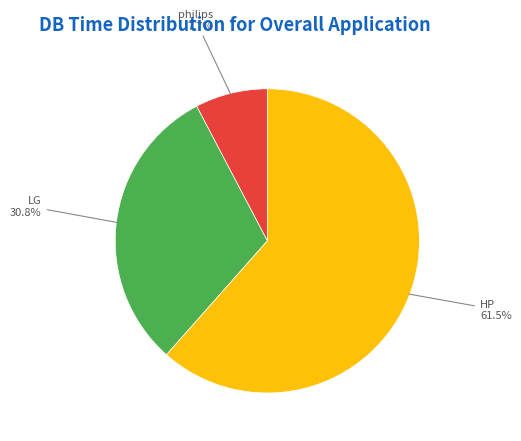

Does any single category account for the majority?

Yes